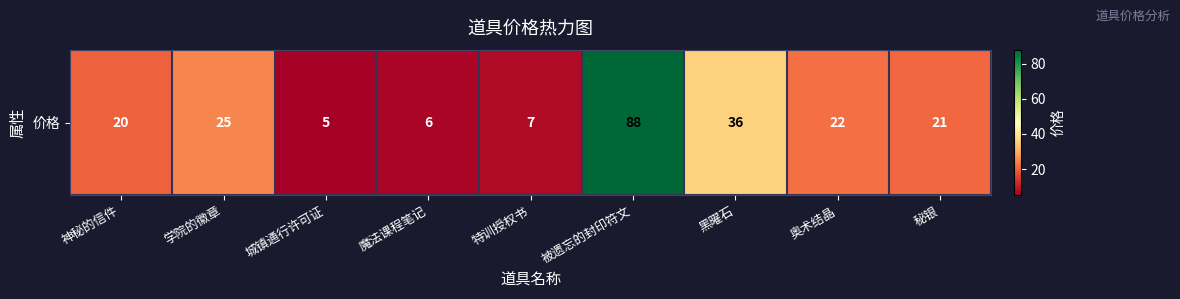

List the labels in order of value, smallest first.

城镇通行许可证, 魔法课程笔记, 特训授权书, 神秘的信件, 秘银, 奥术结晶, 学院的徽章, 黑曜石, 被遗忘的封印符文